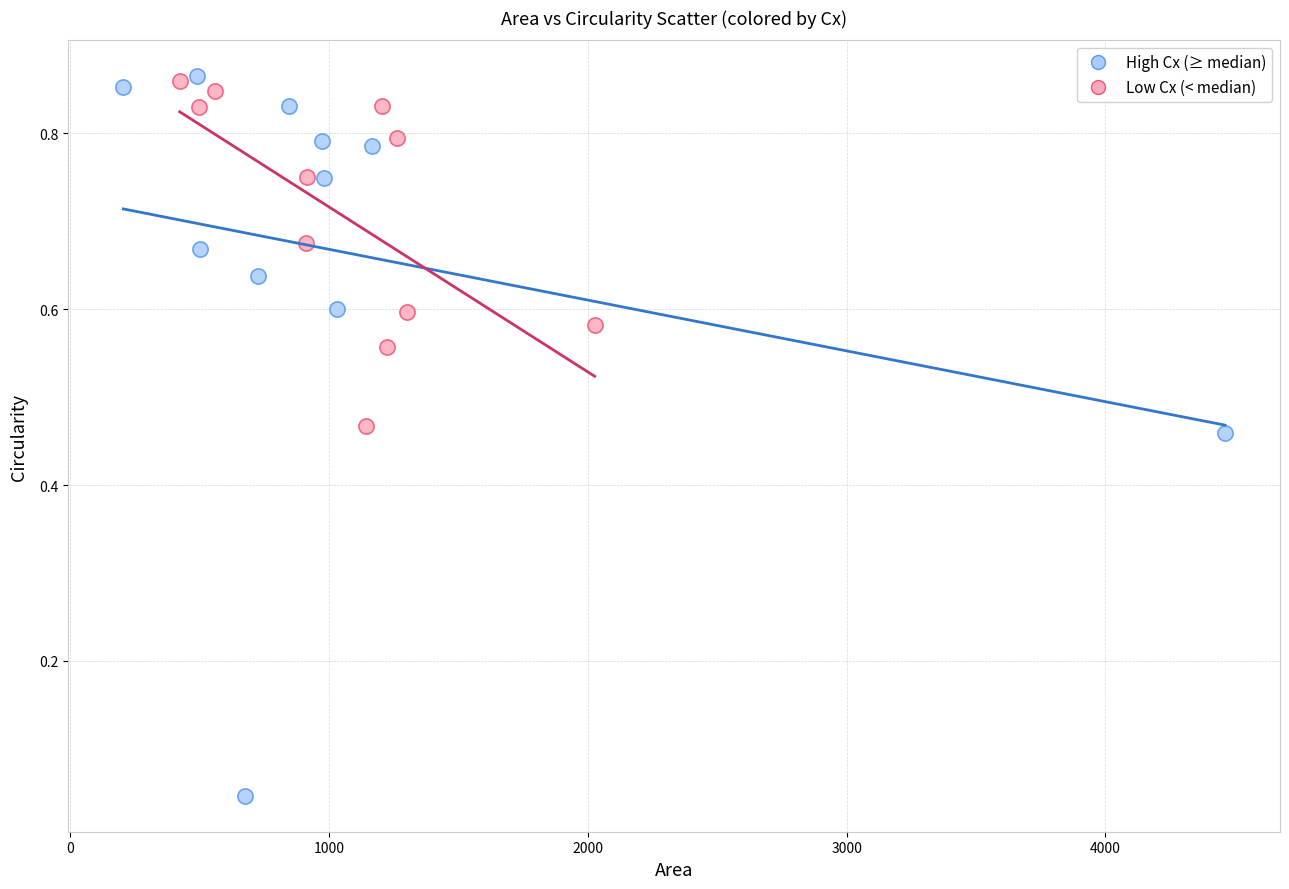

Which series contains the lowest Y value?

High Cx (≥ median)